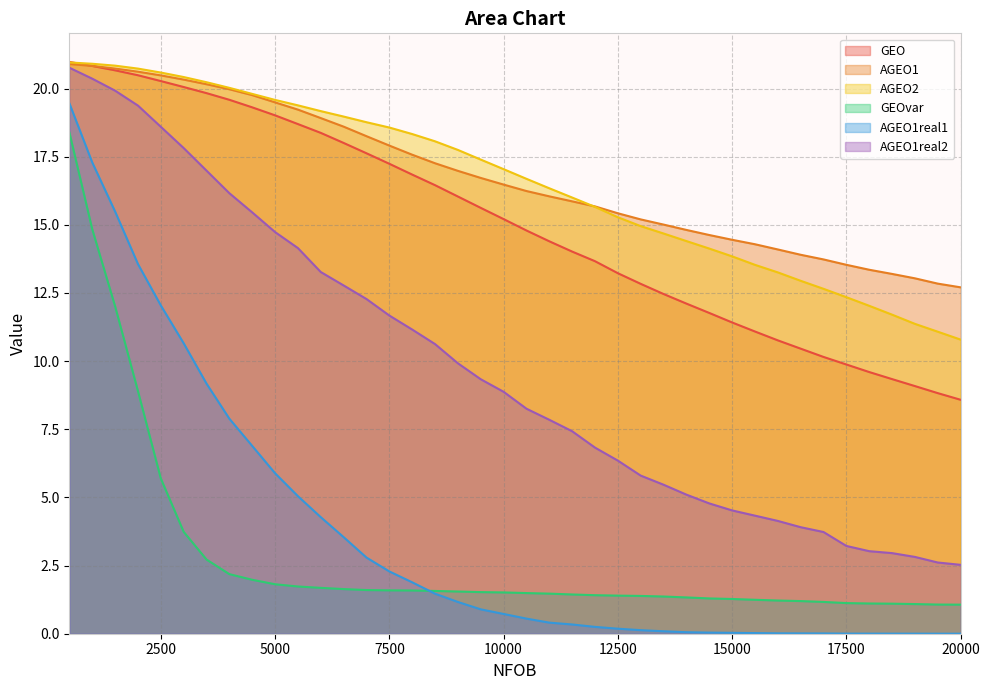

What is the maximum value for AGEO2?

21.0